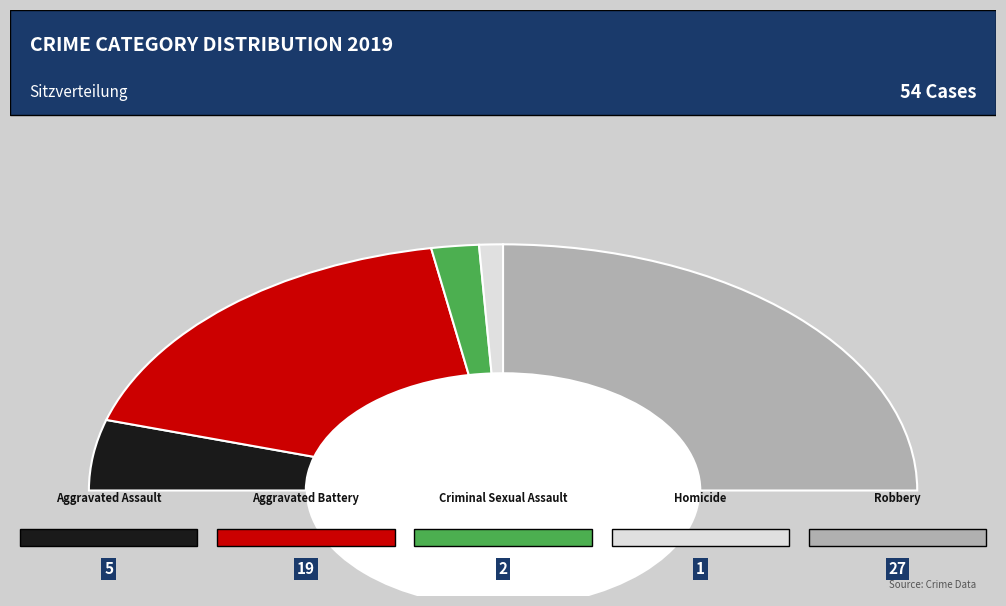

Rank the categories by value from lowest to highest.

Homicide, Criminal Sexual Assault, Aggravated Assault, Aggravated Battery, Robbery